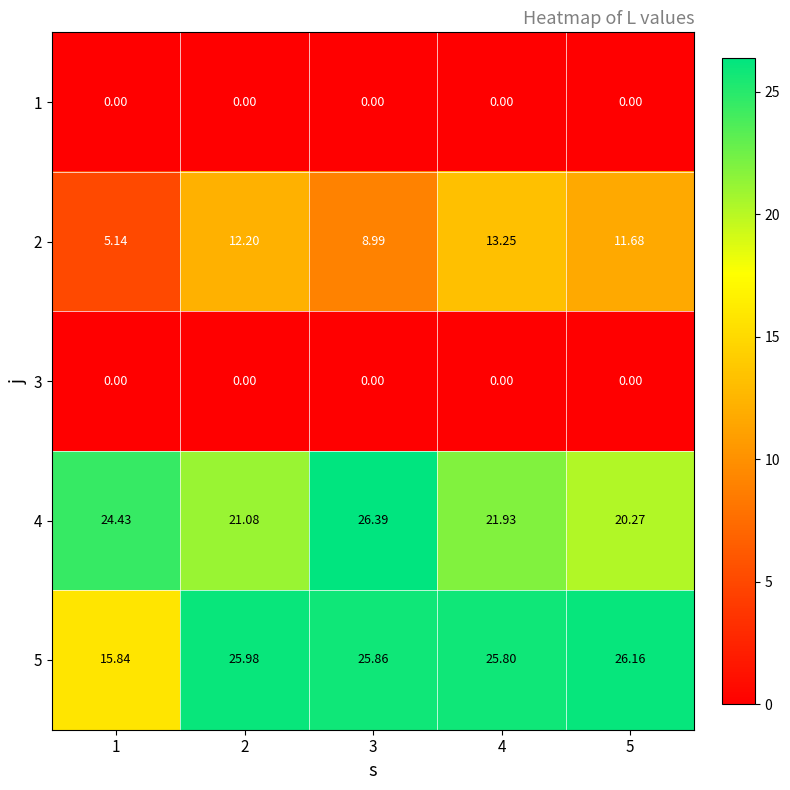

Between 2 and 5, which is larger?

2